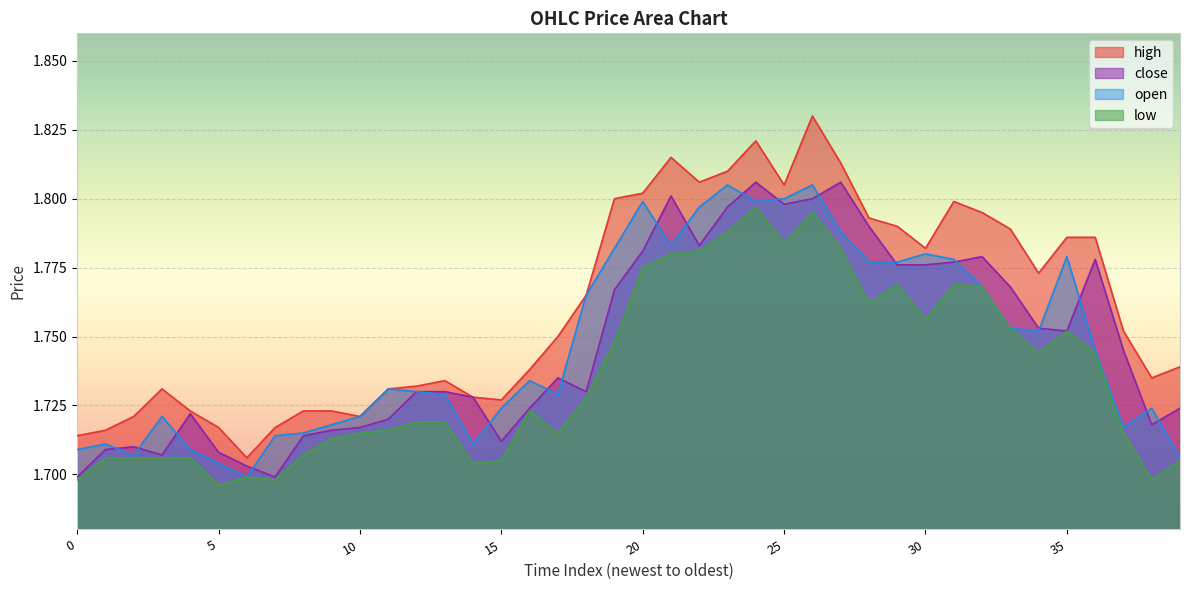

How many open values are between 1 and 2?

40